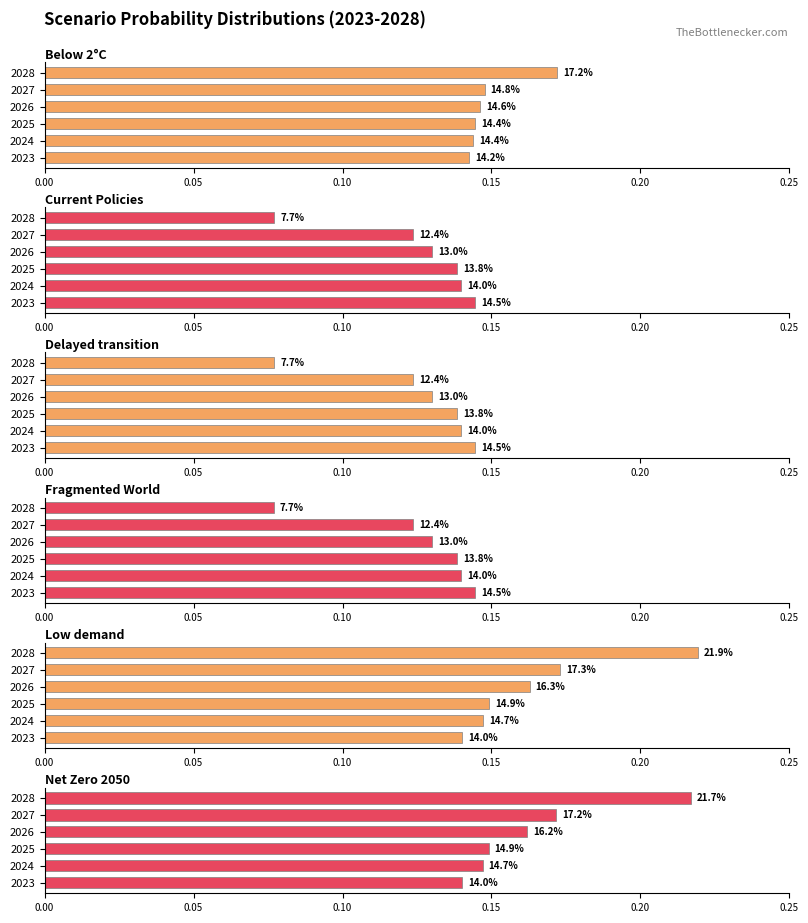

What is the value of the Net Zero 2050 bar at the 3rd from the left?

0.1